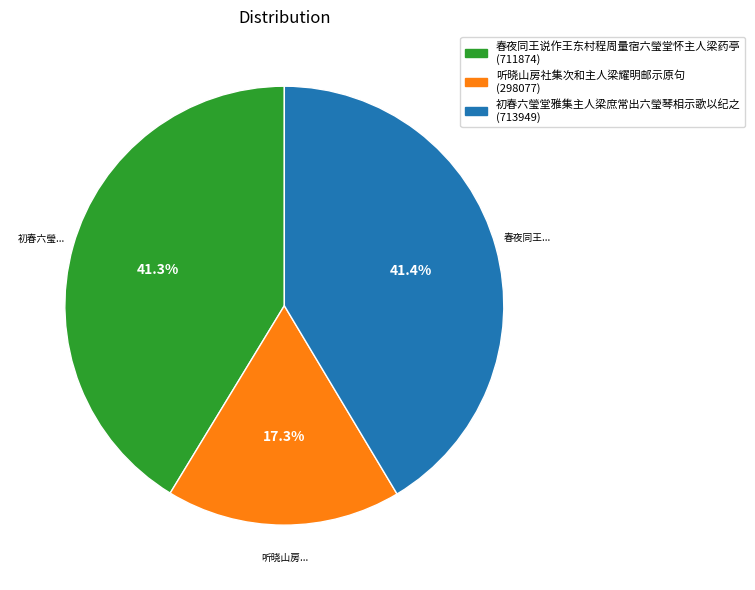

How many segments does this pie chart have?

3